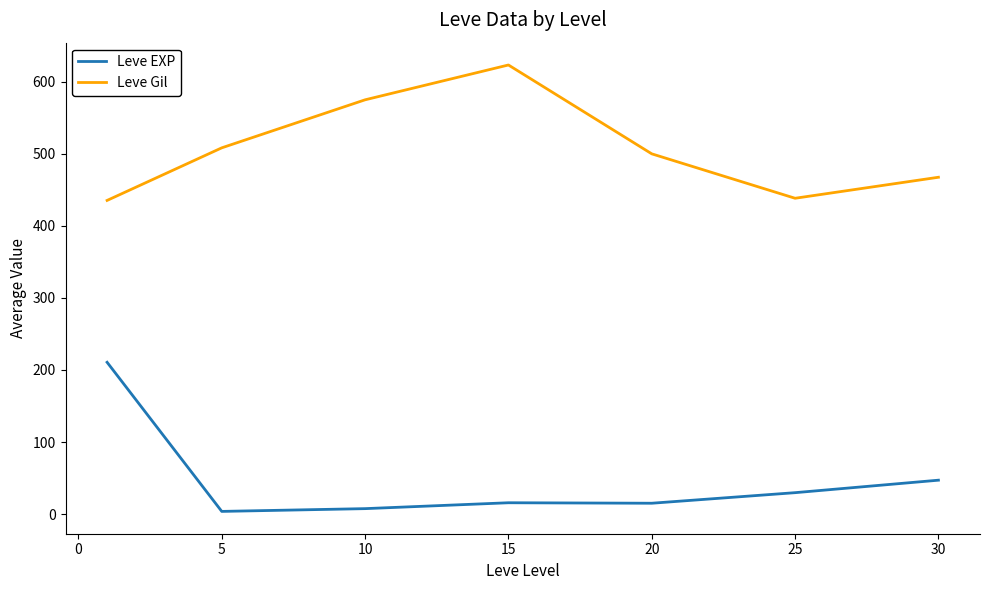

Which series has the largest total across all categories?

Leve Gil